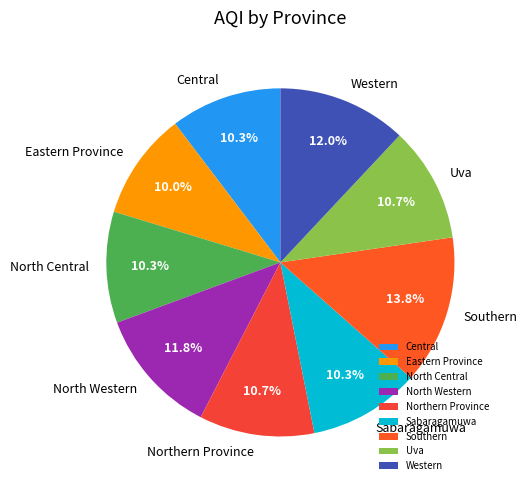

Which slice is the largest?

Southern